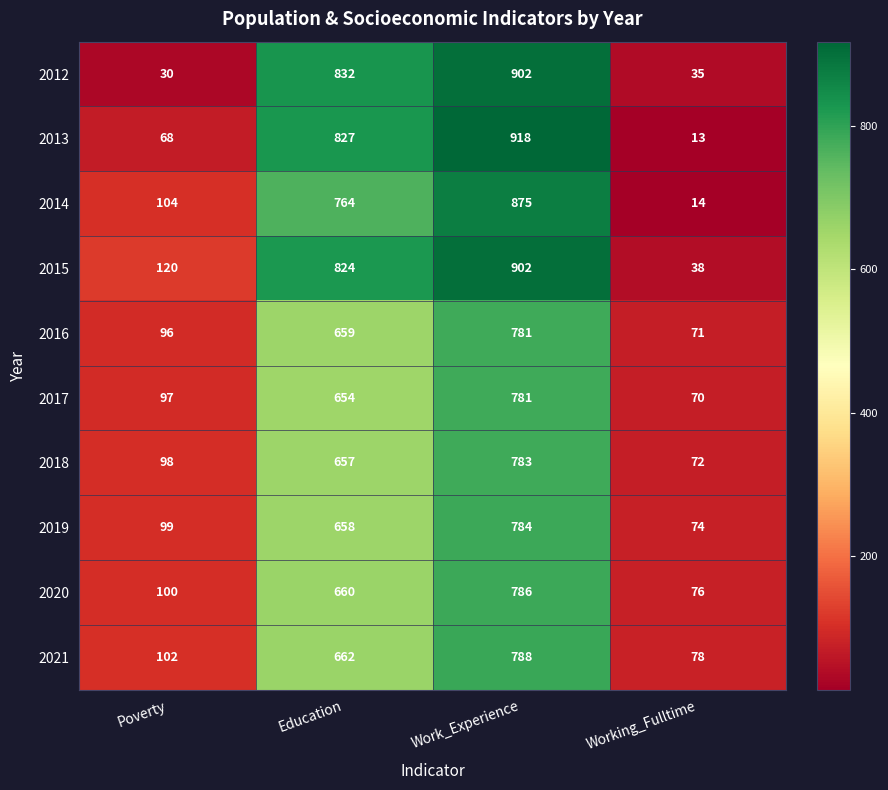

How many distinct data groups are displayed?

10